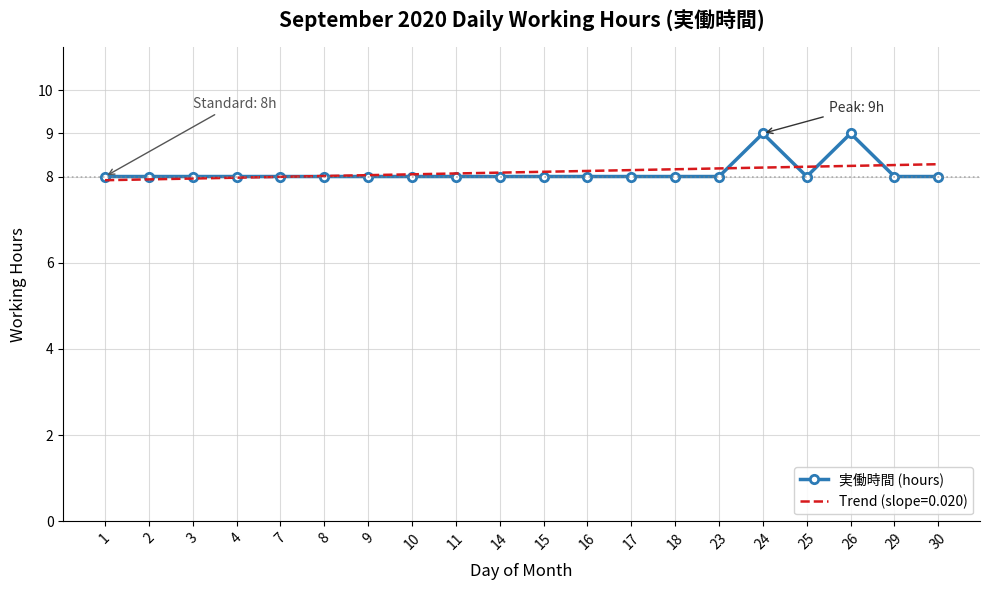

What is the minimum value shown in the chart?

7.9